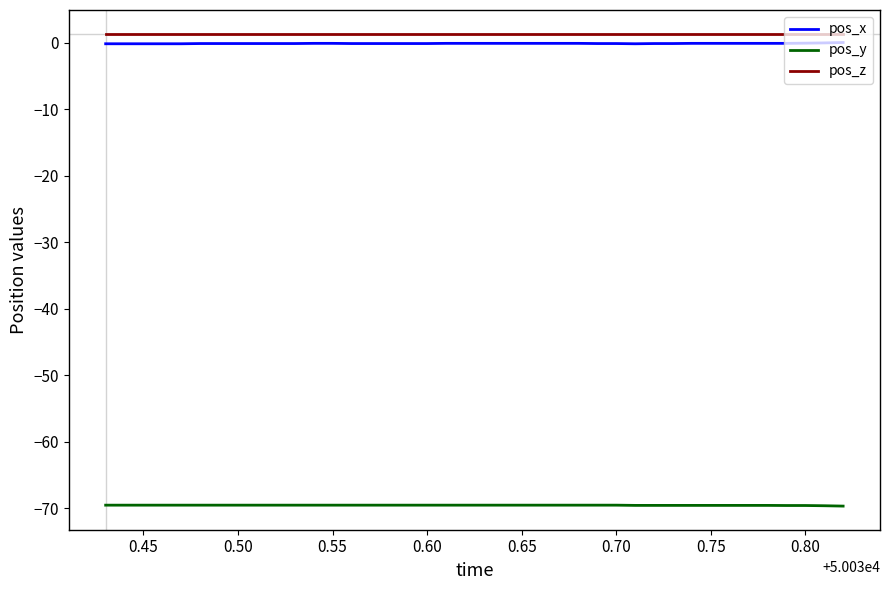

What is the sum of all pos_y values?

-2781.5